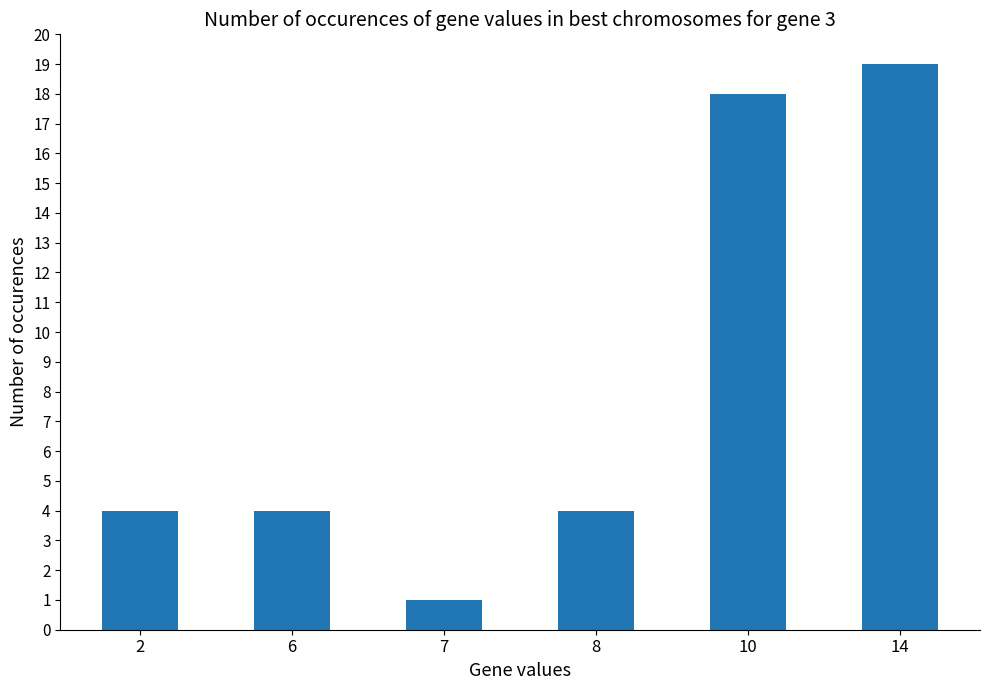

What is the ratio of the value at 6 to the value at 2?

1.0